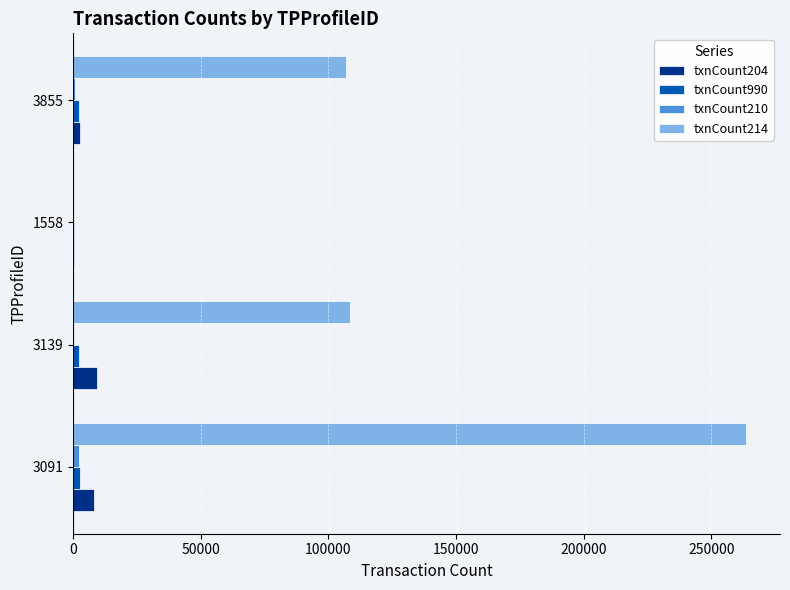

Is the value of txnCount214 at 3091 greater than the value of txnCount204 at 3855?

Yes